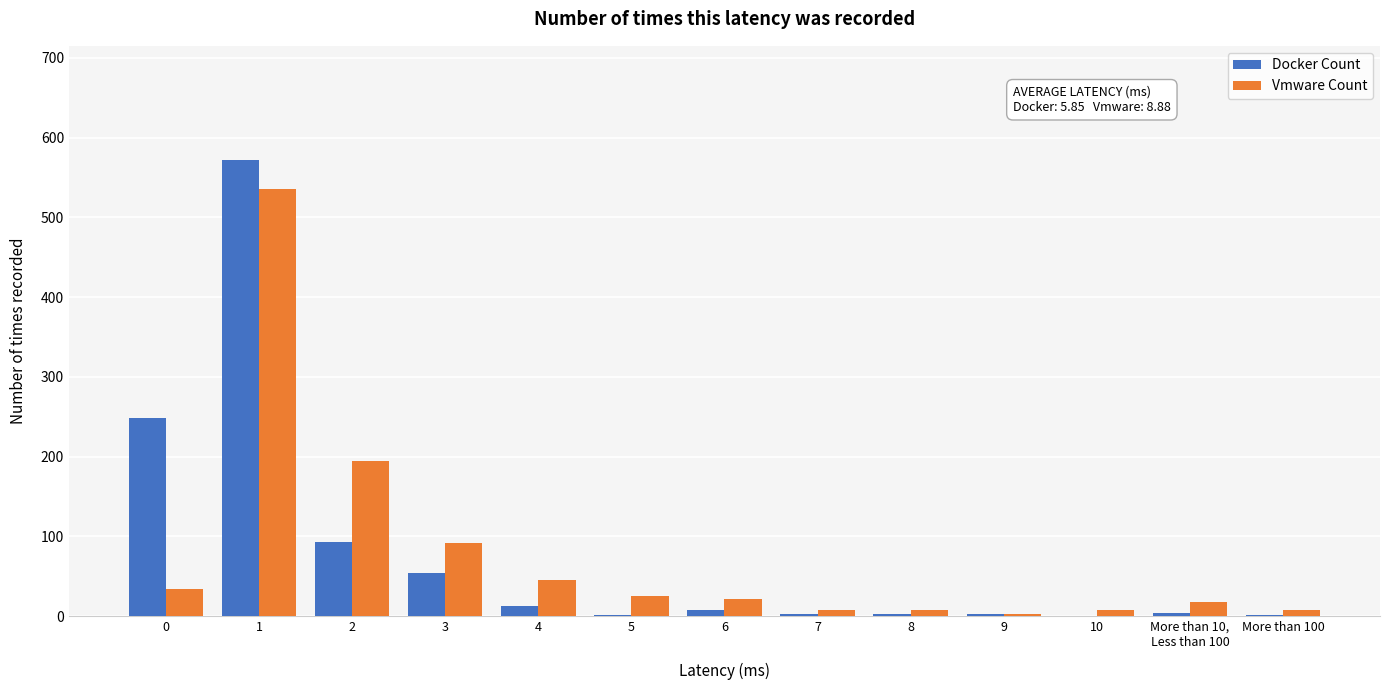

Which series changed the most between 2 and 8?

Vmware Count